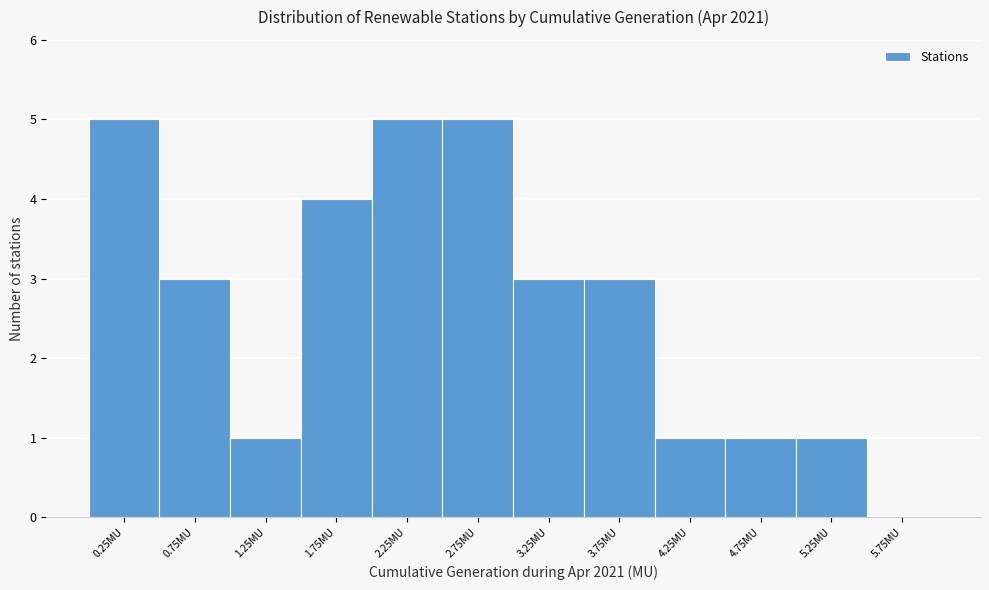

Reading left to right, transcribe this chart: for each bar, give the range it covers on the x-axis and its height. The values are not printed on the chart, so give them approximately, as read against the axis.

0.0 to 0.5: 5
0.5 to 1.0: 3
1.0 to 1.5: 1
1.5 to 2.0: 4
2.0 to 2.5: 5
2.5 to 3.0: 5
3.0 to 3.5: 3
3.5 to 4.0: 3
4.0 to 4.5: 1
4.5 to 5.0: 1
5.0 to 5.5: 1
5.5 to 6.0: 0